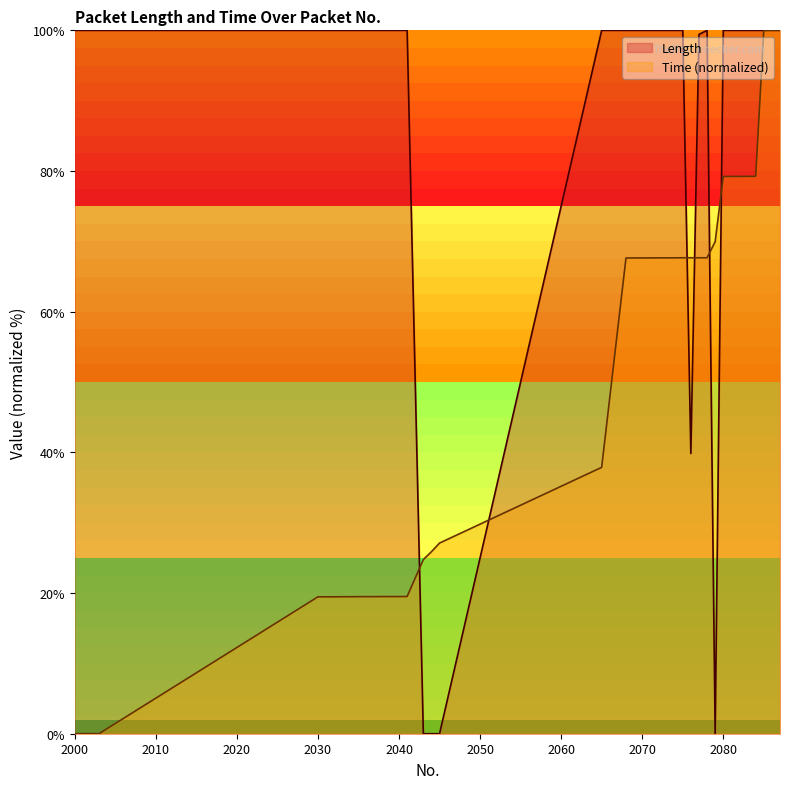

In Length, how many points are lower than both neighbors (excluding endpoints)?

2